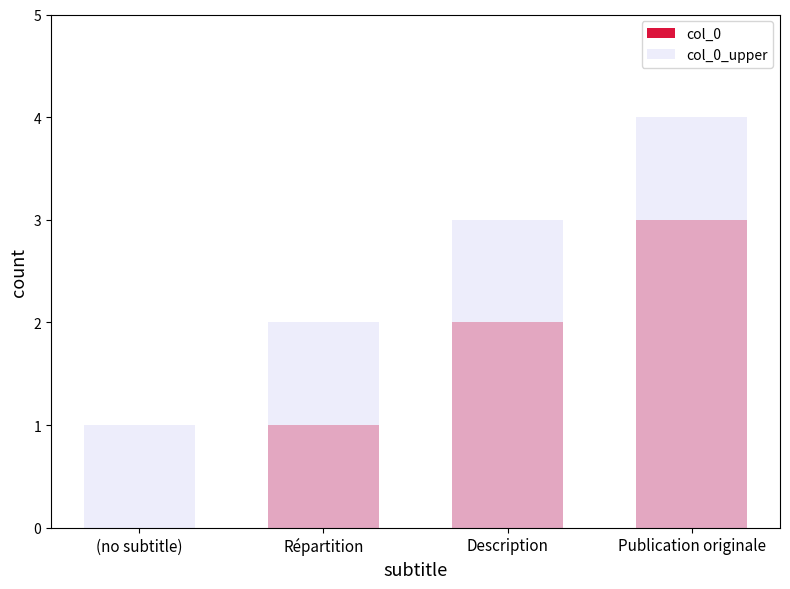

Between Description and Publication originale, which is larger?

Publication originale